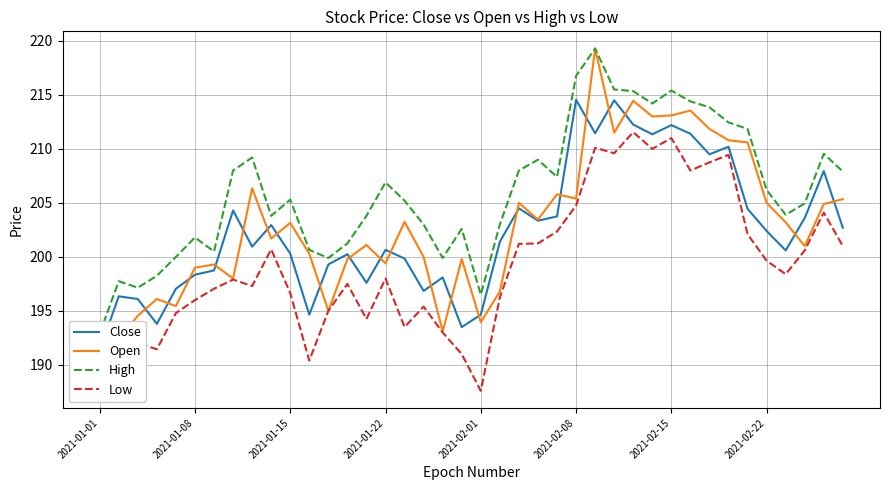

True or false: High has a value of 292.1 at 31.

False